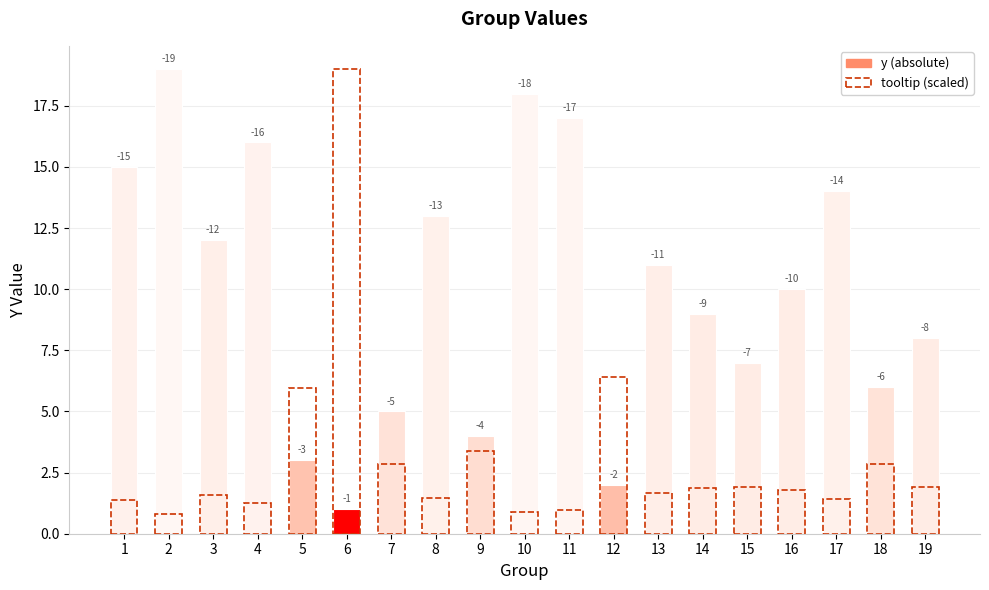

Which series has the widest spread of values?

tooltip (scaled)